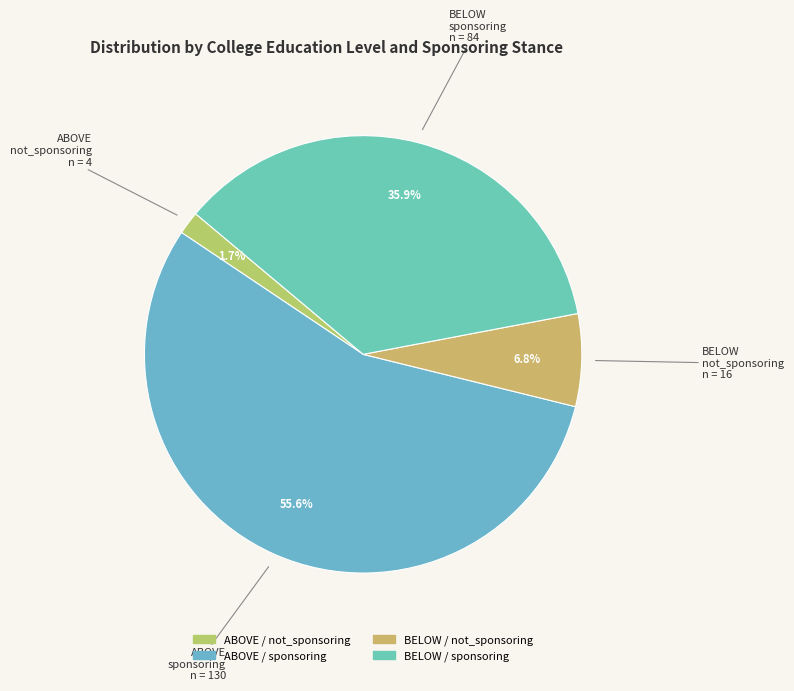

How many slices are in this pie chart?

4